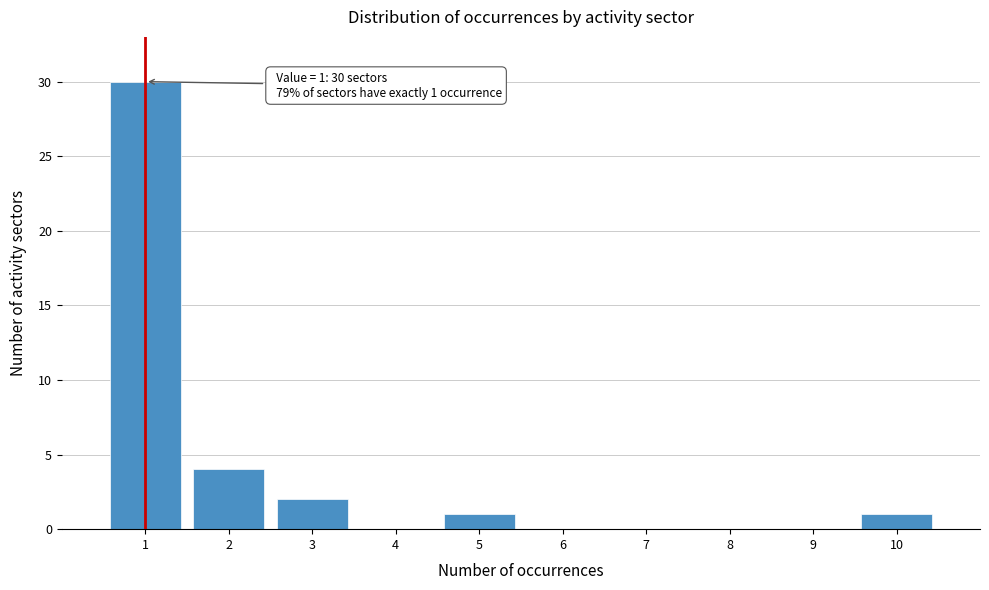

Which range on the x-axis has the tallest bar?

0.5 to 1.5